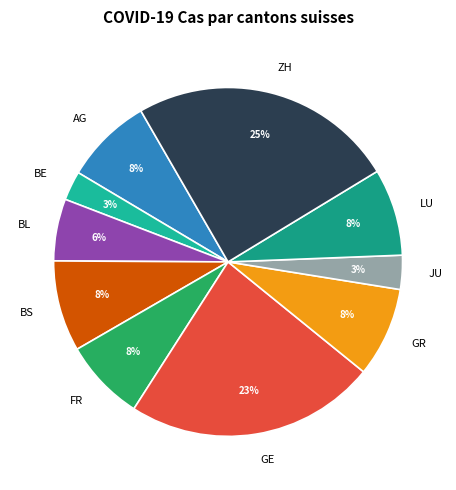

How many slices are in this pie chart?

10